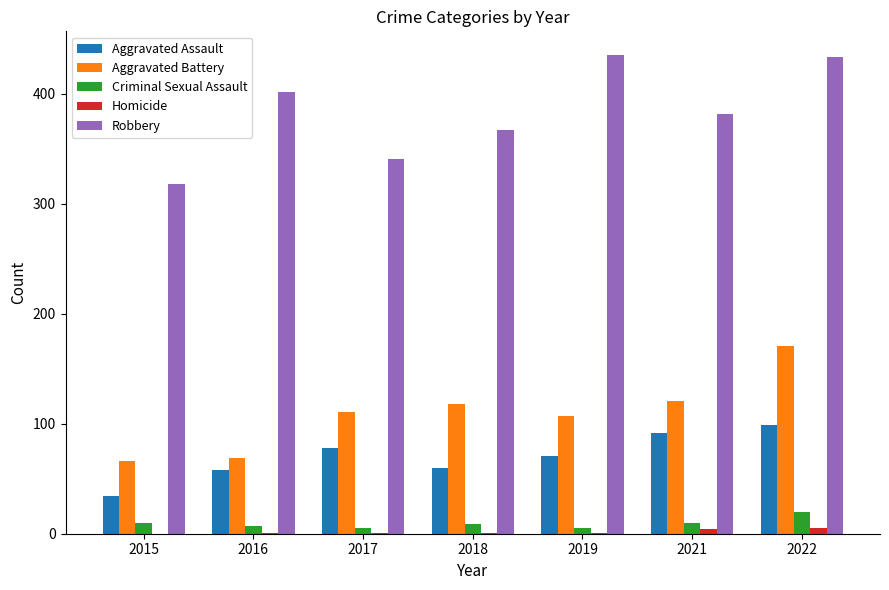

What is the maximum value for Robbery?

435